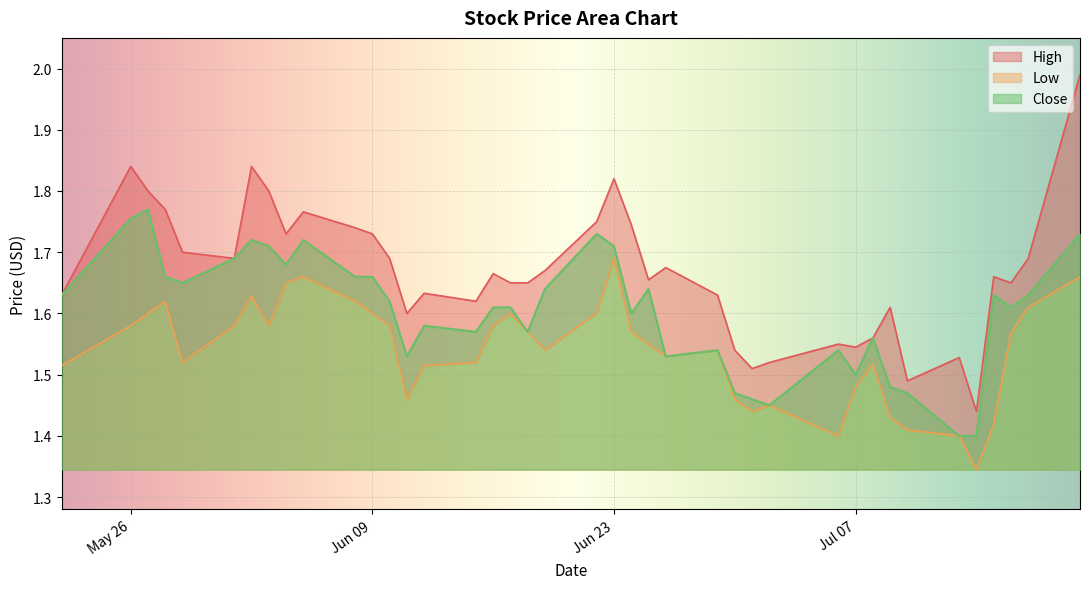

What is the label of the 15th point from the right?

2020-06-29